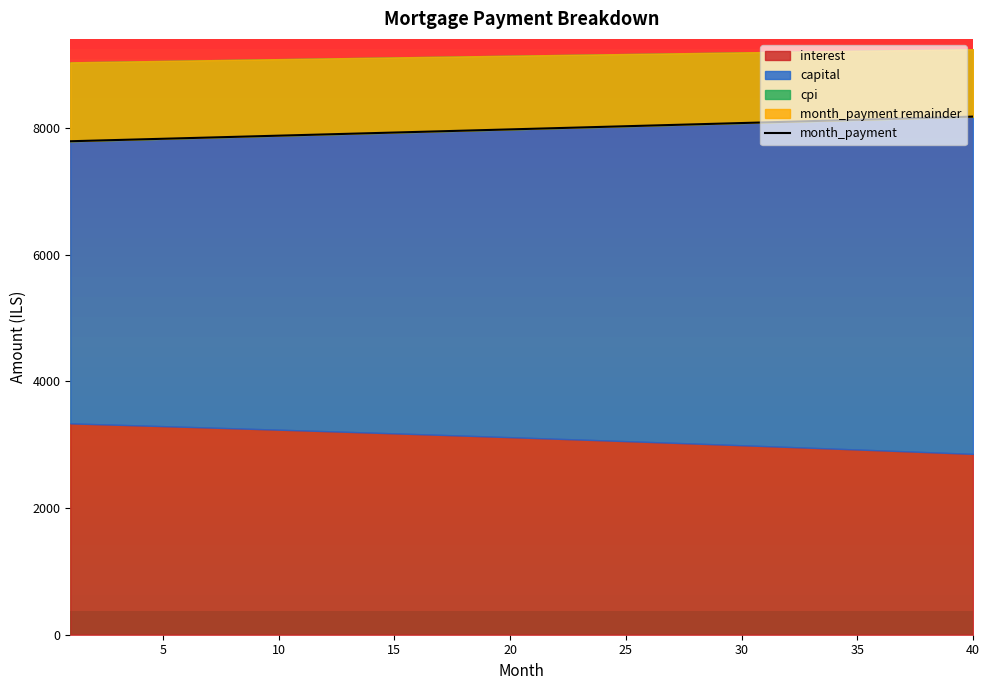

Does the chart have visible grid lines?

No